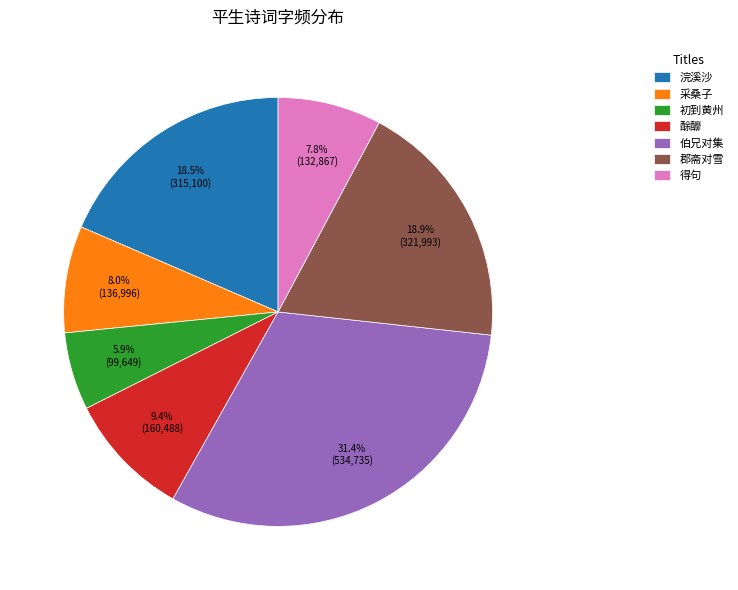

Which has a higher value, 伯兄对集 or 初到黄州?

伯兄对集